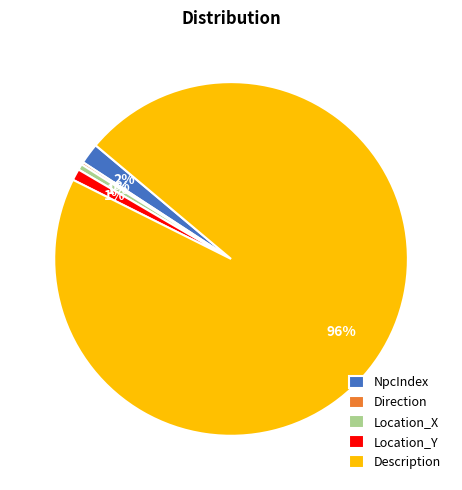

To the nearest percent, what is the difference between the largest and smallest slice percentages?

96%